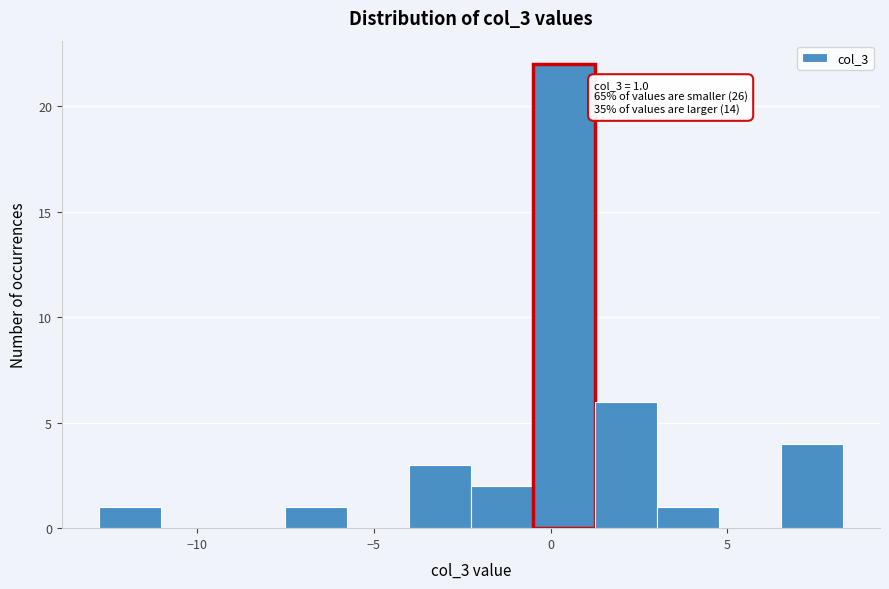

Read against the x-axis, roughly where is the centre of the tallest bar?

0.5